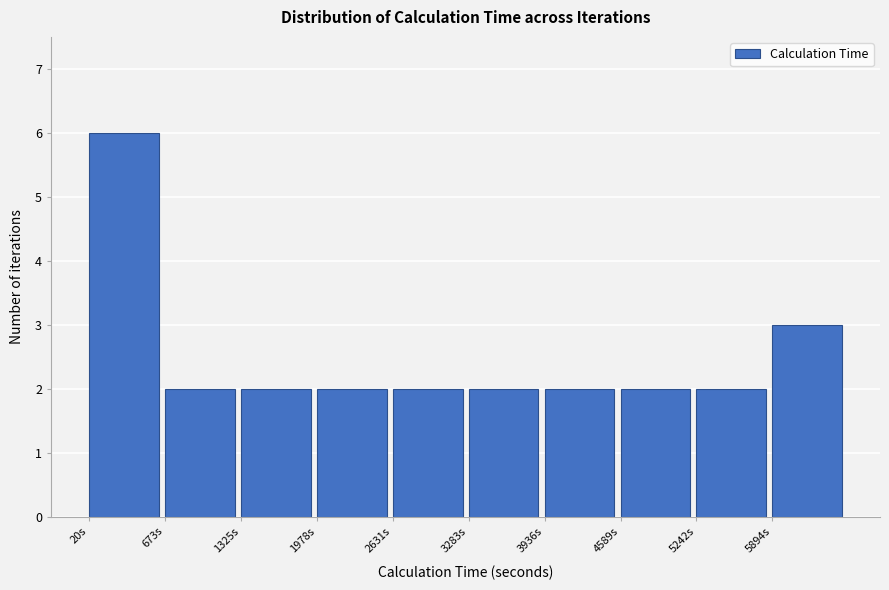

Reading left to right, transcribe this chart: for each bar, give the range it covers on the x-axis and its height. Neither the bar edges nor the heights are printed on the chart, so give them approximately, as read against the axes.

0 to 700: 6
700 to 1300: 2
1300 to 2000: 2
2000 to 2600: 2
2600 to 3300: 2
3300 to 3900: 2
3900 to 4600: 2
4600 to 5200: 2
5200 to 5900: 2
5900 to 6500: 3